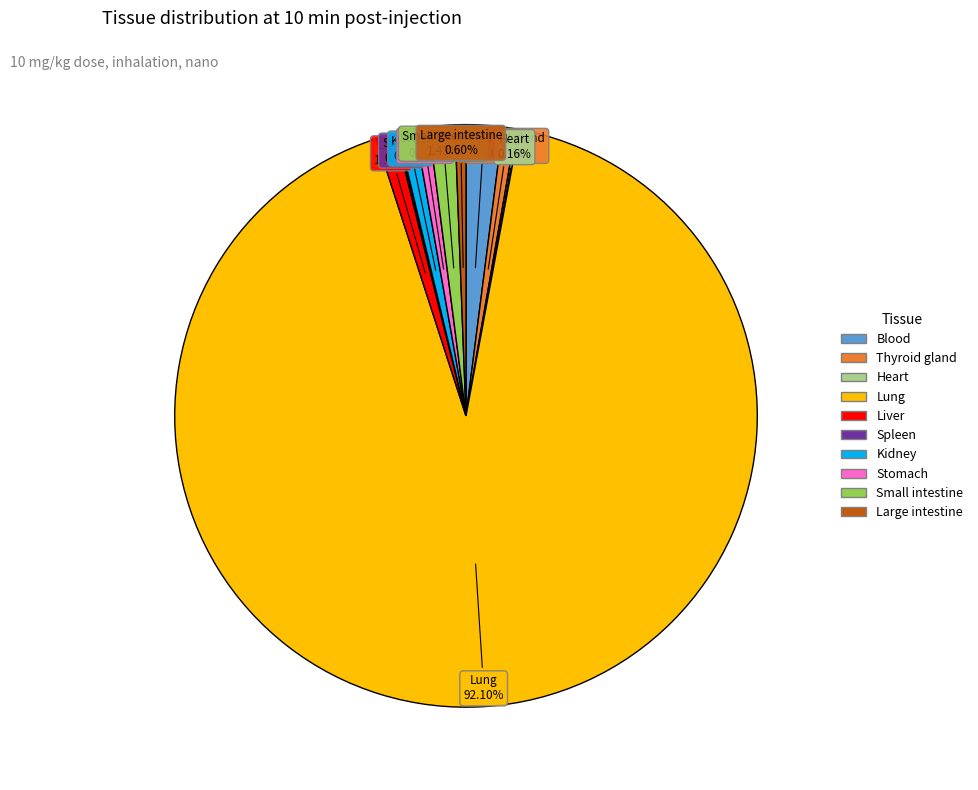

To the nearest percent, what is the average slice percentage?

10%